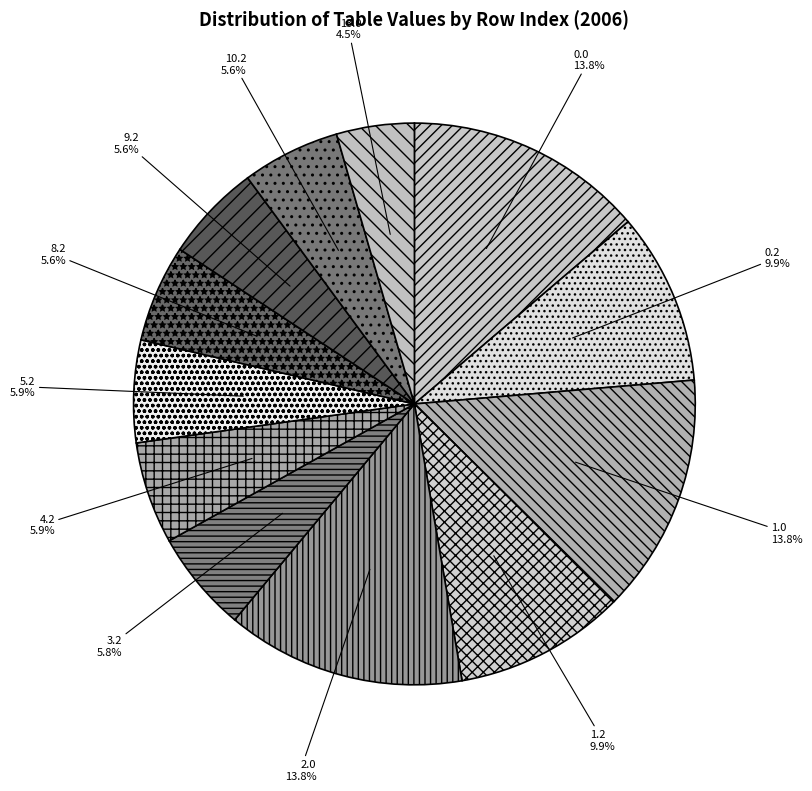

Which has a higher value, 4.2 or 1.0?

1.0